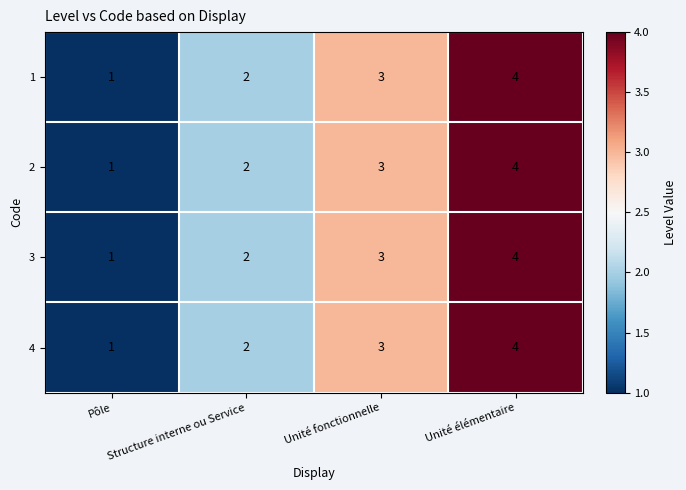

What is the maximum value shown in the chart?

4